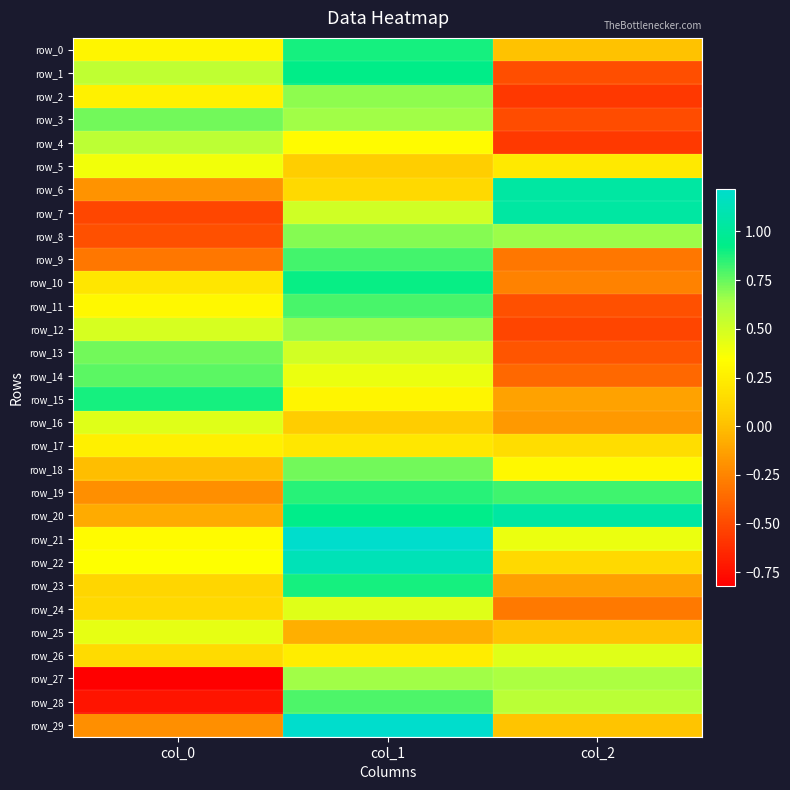

How many series are shown in this chart?

30